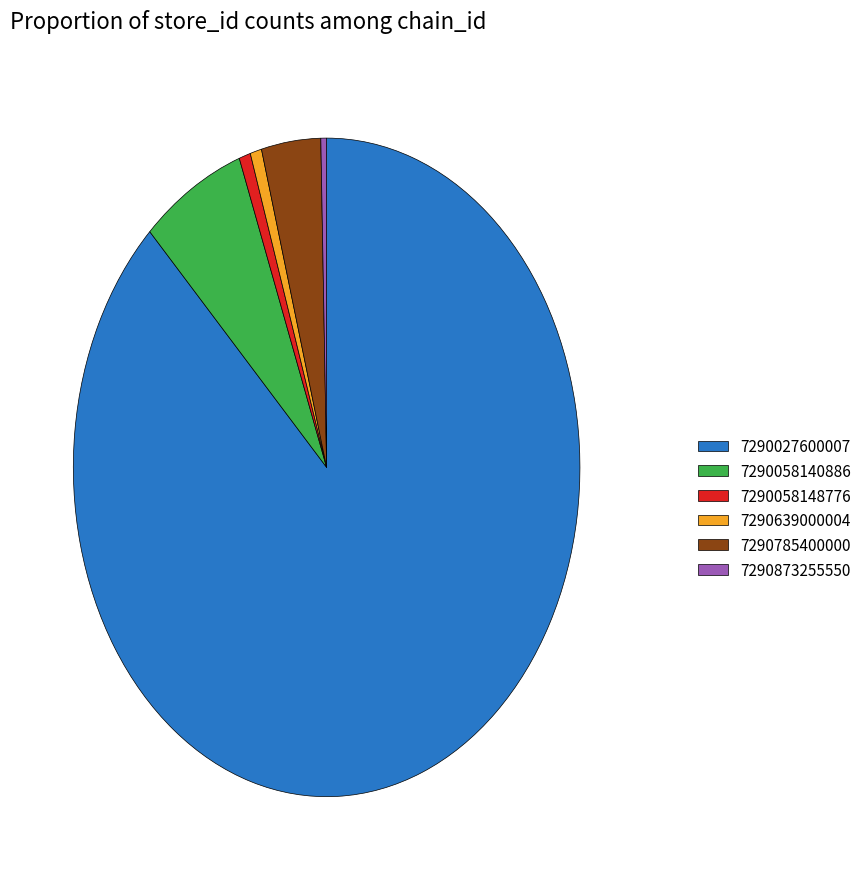

Is 7290058140886 the majority of the pie?

No